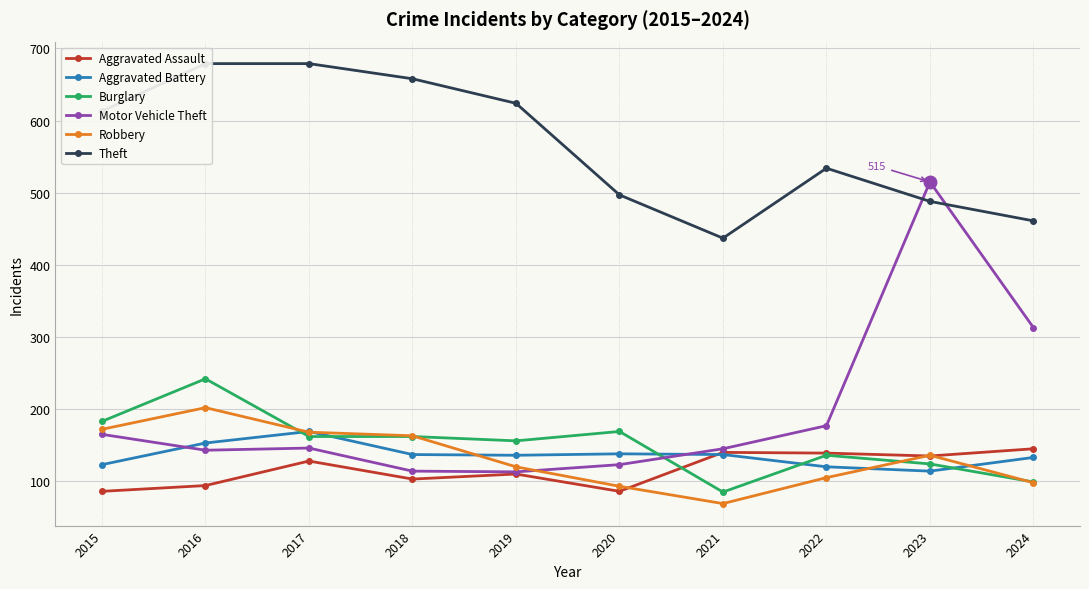

Where is the first local maximum for Theft?

2022